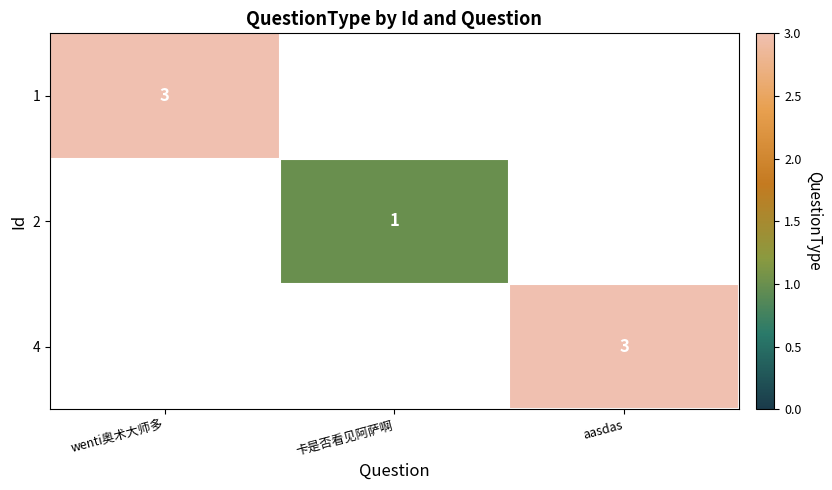

Which label corresponds to the largest value in the chart?

wenti奥术大师多